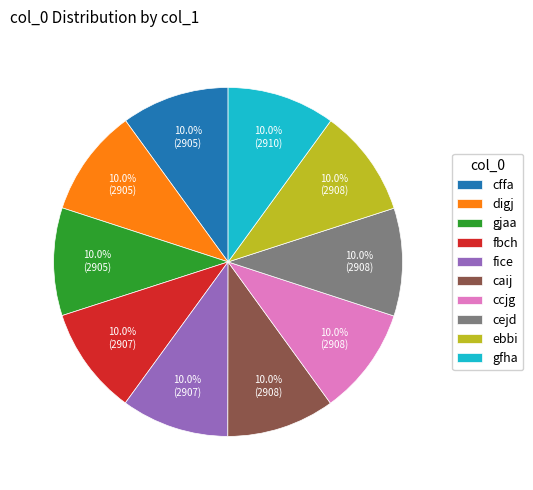

Approximately how many times larger is the value at gjaa compared to cffa?

1.0